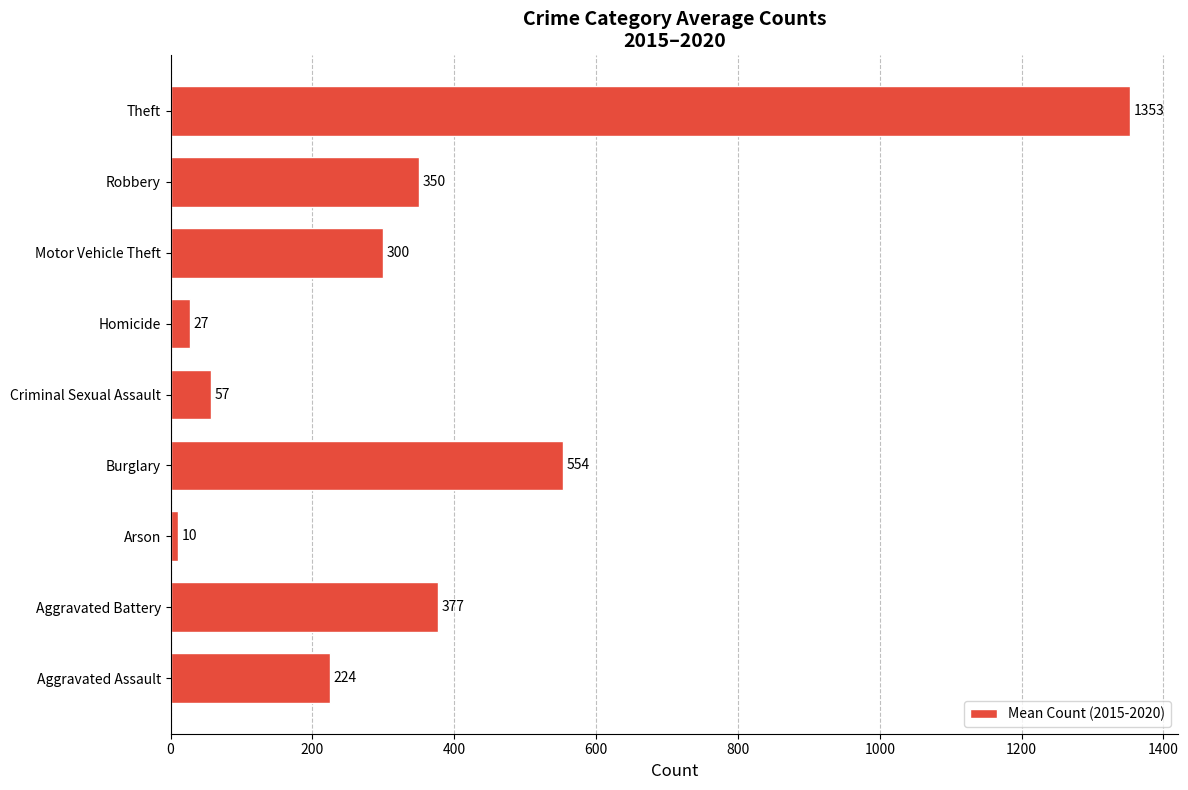

What is the change in value from Aggravated Battery to Arson?

-367.0